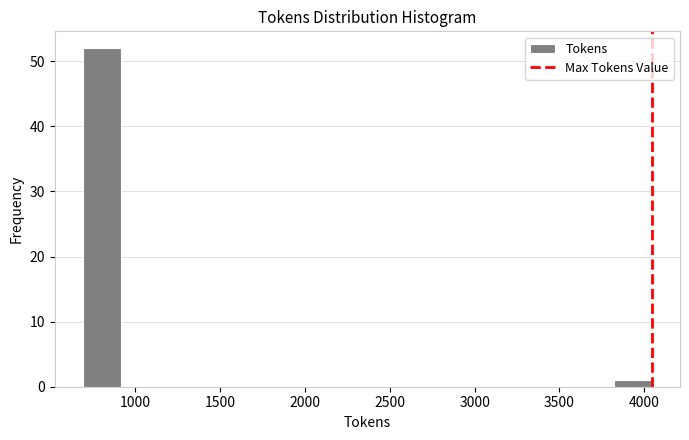

Over which range of the x-axis is the bar tallest?

700 to 900